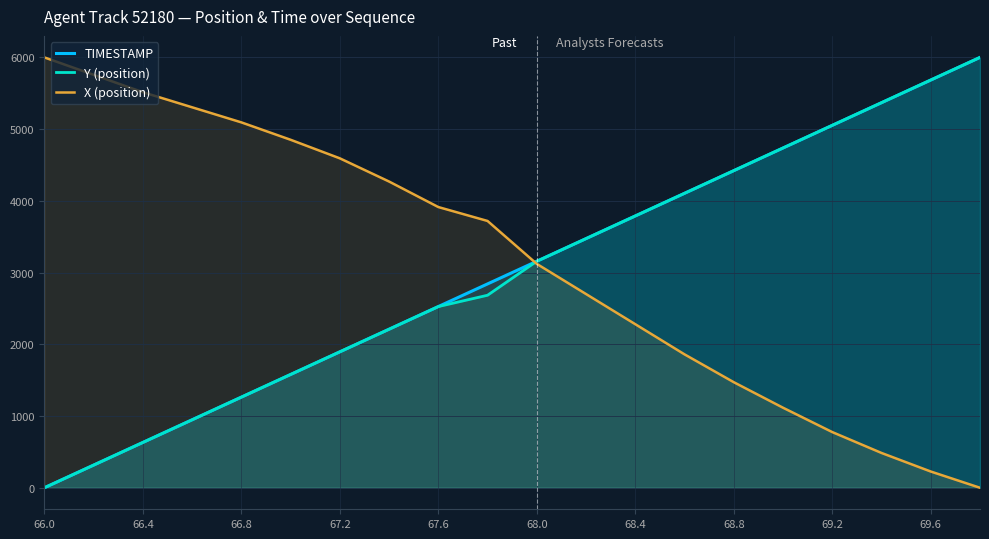

Which series has the largest total across all categories?

X (position)